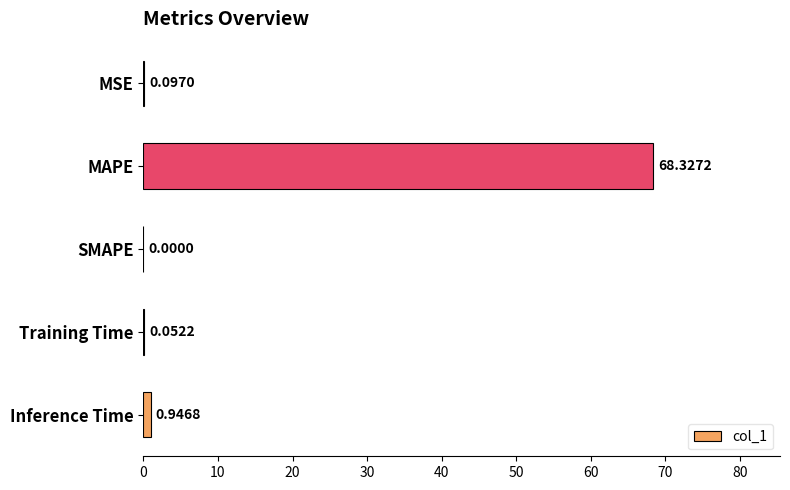

At which category does the chart reach its peak across all series?

MAPE